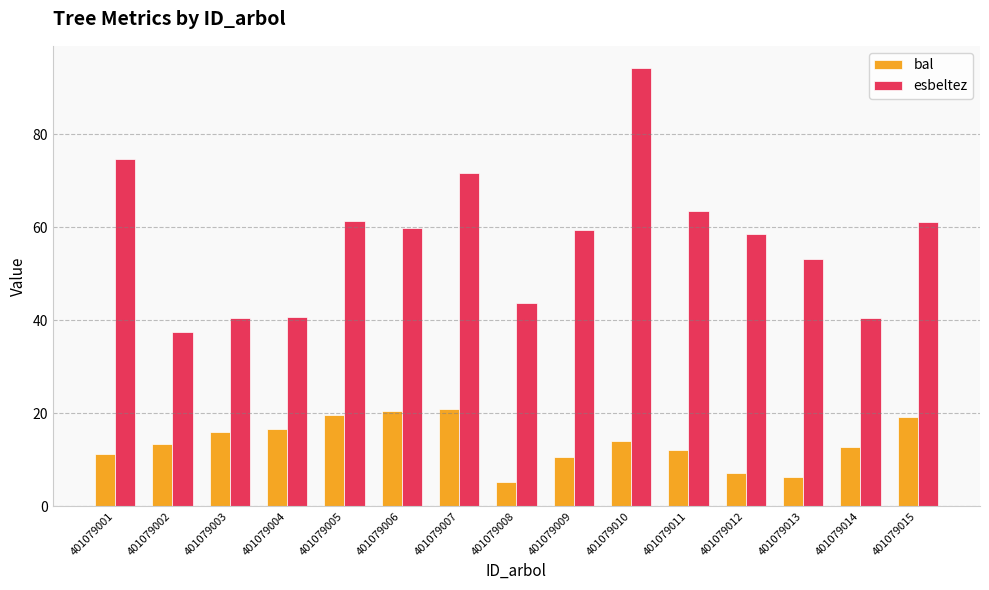

How many groups of bars are there?

15